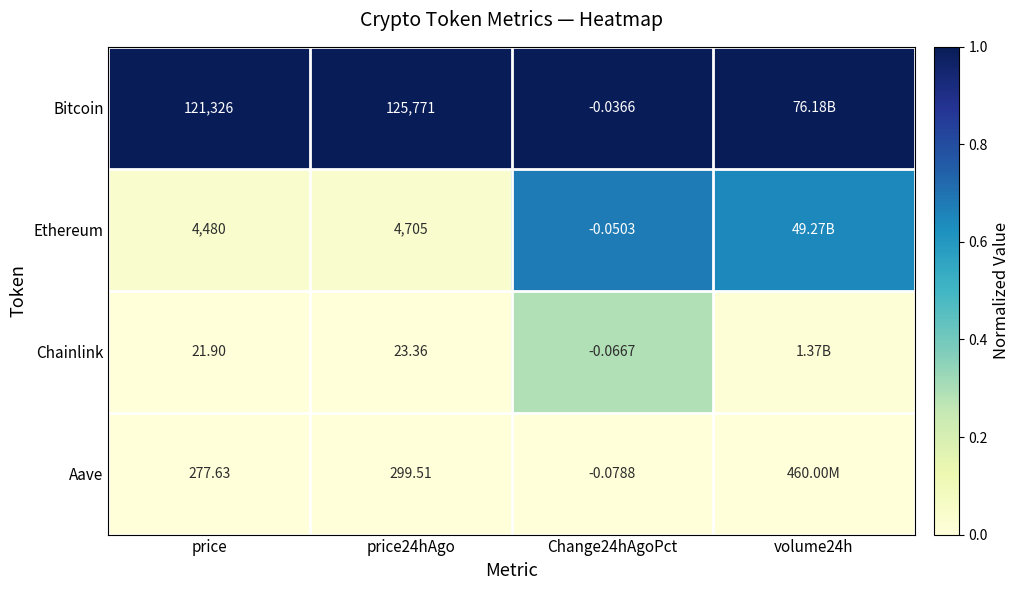

Is the value of Ethereum at price greater than the value of Aave at price24hAgo?

Yes